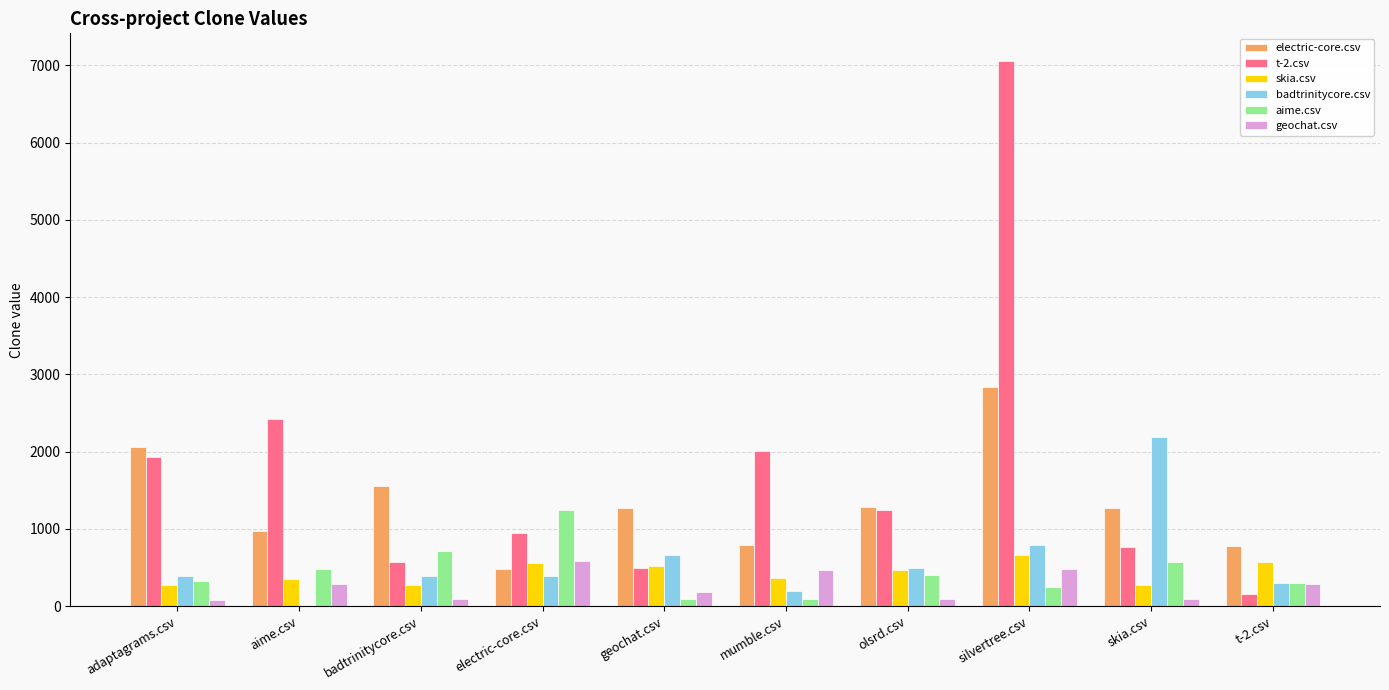

The badtrinitycore.csv series shows 279.6 at silvertree.csv. True or false?

False